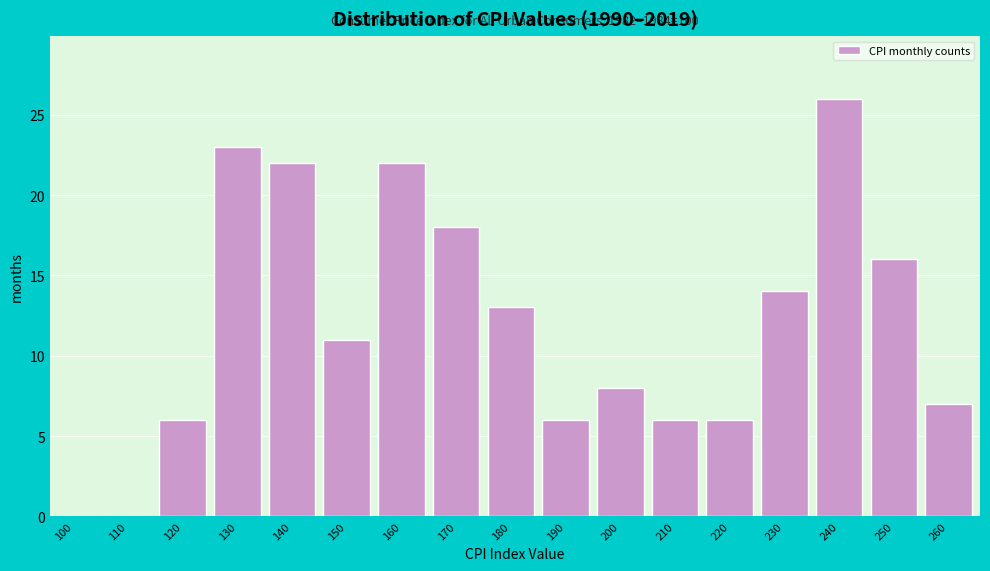

Reading left to right, transcribe all the data shown in this chart.

100=0	110=0	120=6	130=23	140=22	150=11	160=22	170=18	180=13	190=6	200=8	210=6	220=6	230=14	240=26	250=16	260=7